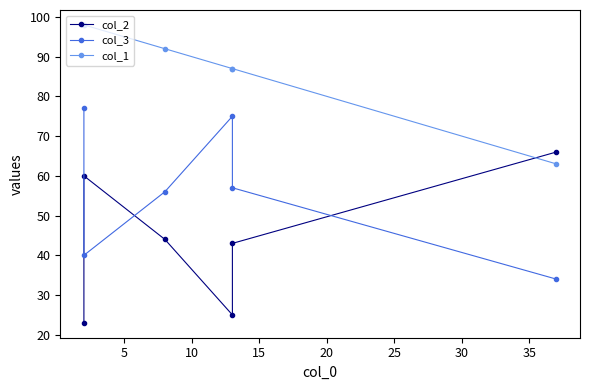

True or false: col_1 and col_2 intersect in this chart.

True